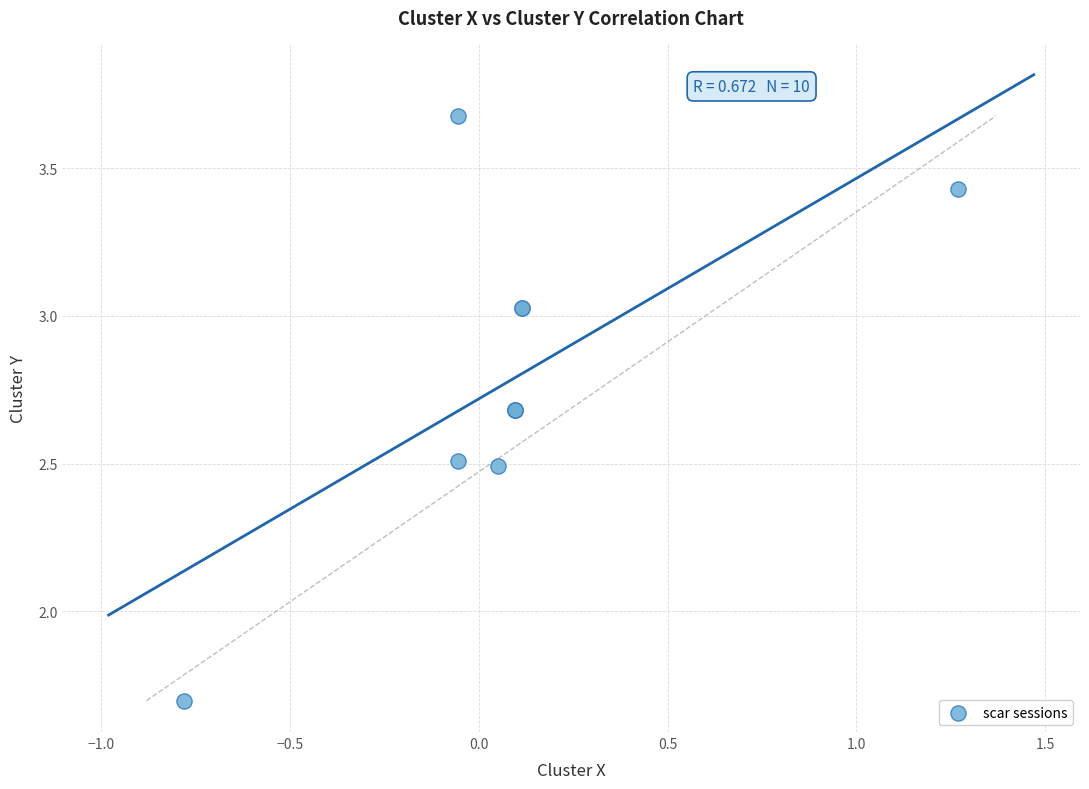

What Y value in the scatter plot is closest to 2?

1.7